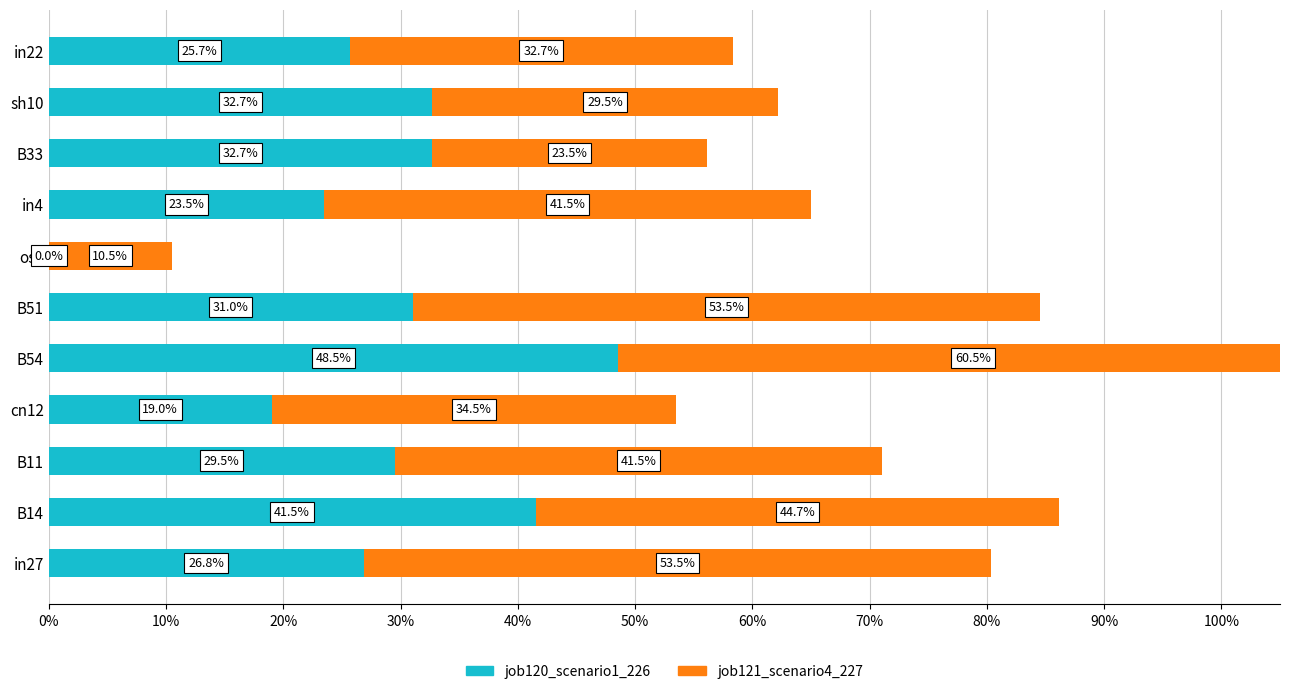

Is the value of job120_scenario1_226 at B51 greater than the value of job121_scenario4_227 at in27?

No